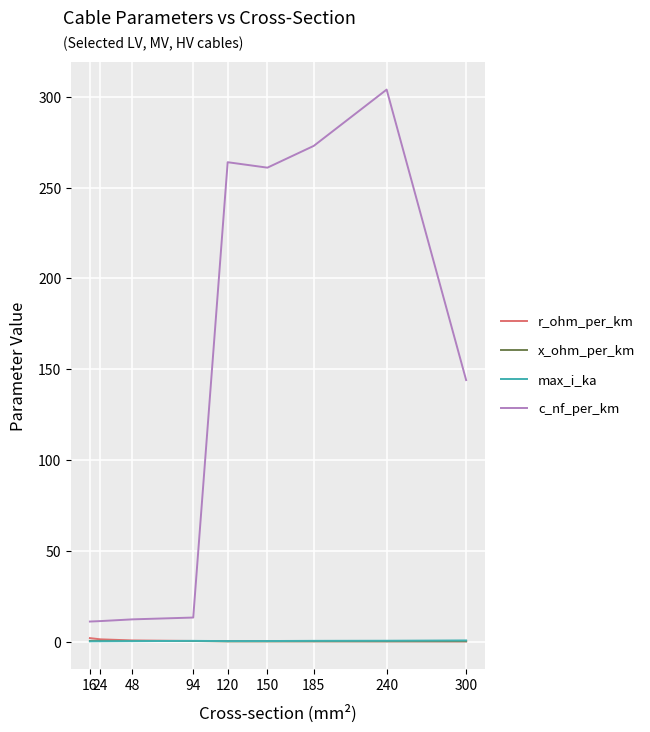

What is the maximum value shown in the chart?

304.0